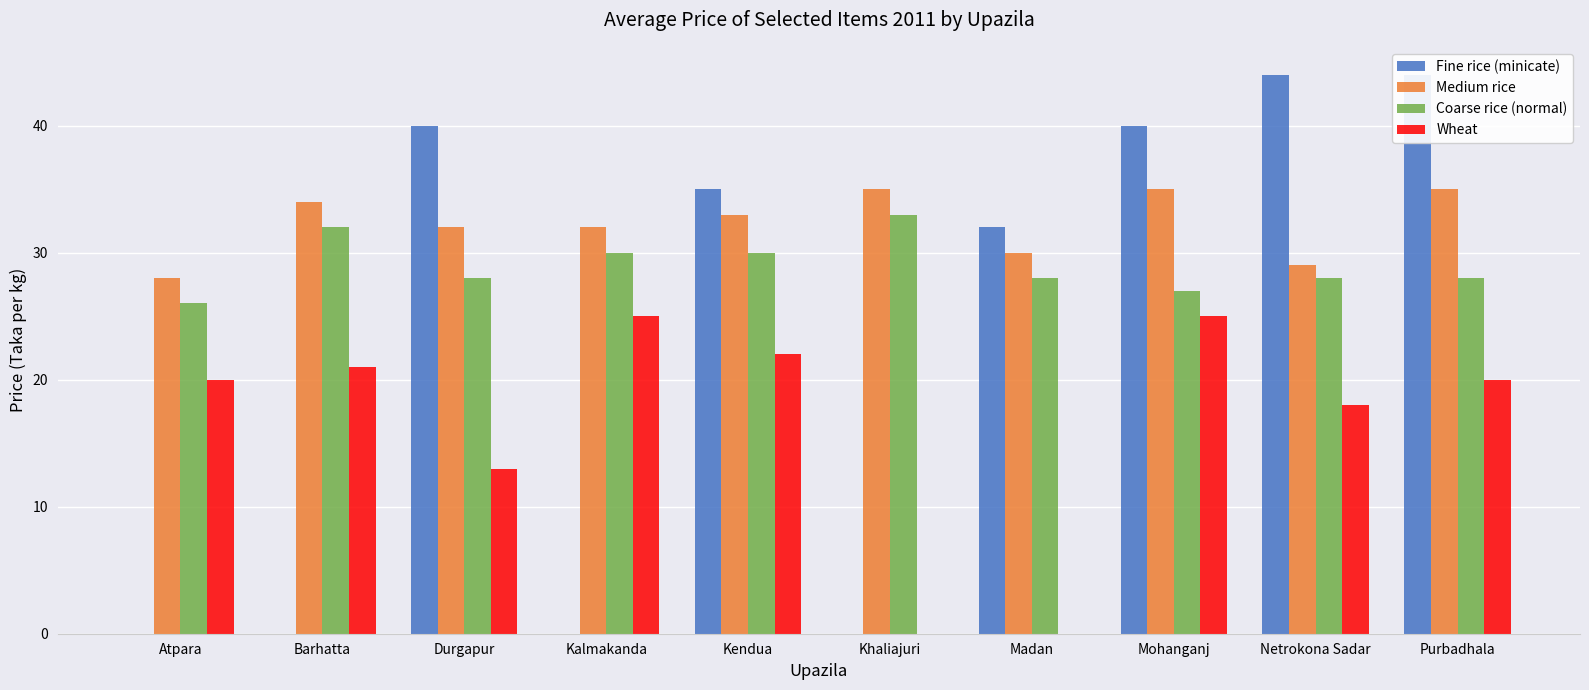

How many data points in Medium rice are less than 33?

5